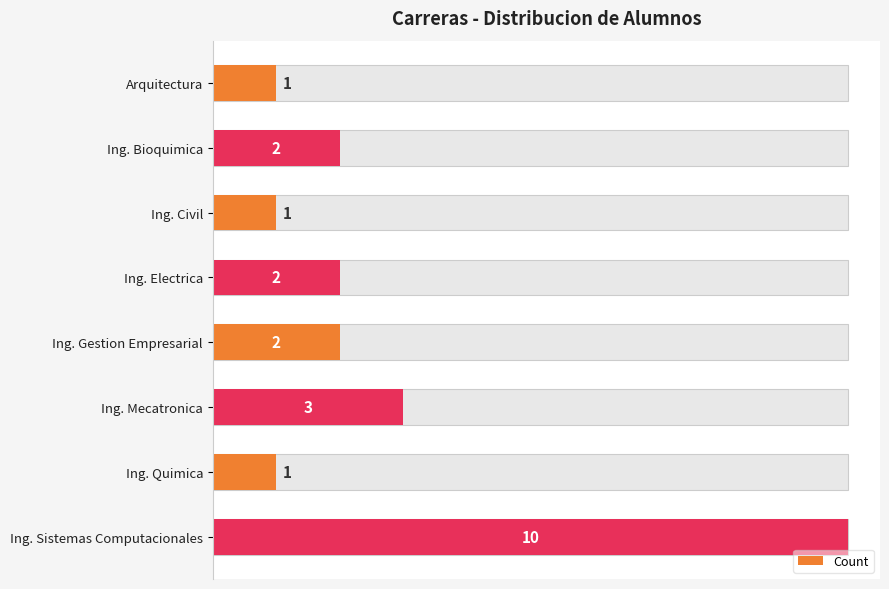

Is it true that the value at Ing. Sistemas Computacionales is 10?

True